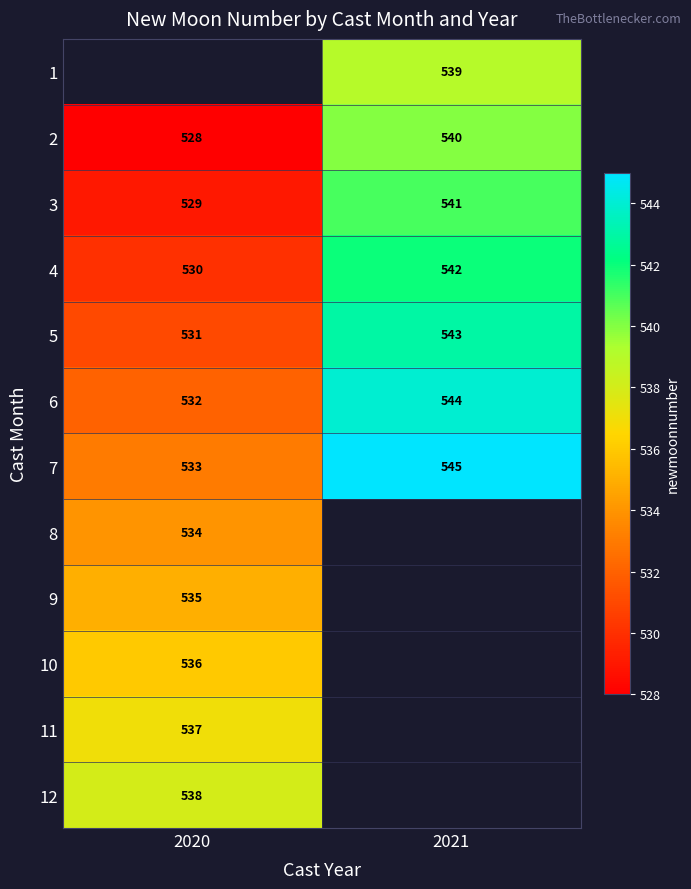

Is it true that 3 equals 352 at 2020?

False